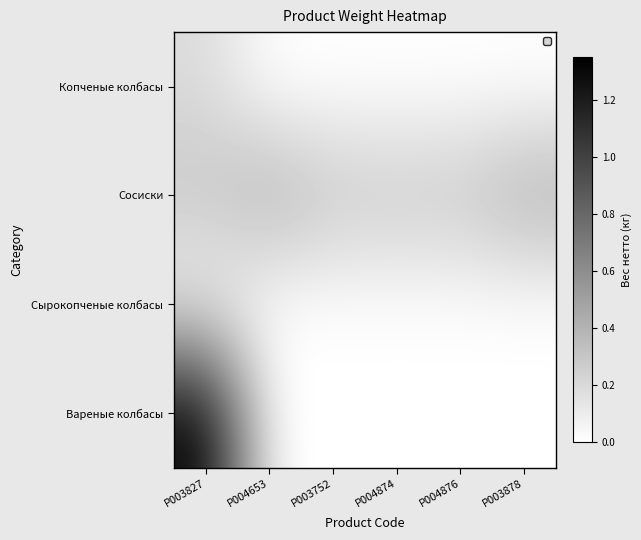

Reading right to left, what are all the values shown in this chart?

Копченые колбасы: P003878=0.0	P004876=0.0	P004874=0.0	P003752=0.0	P004653=0.0	P003827=0.2
Сосиски: P003878=0.4	P004876=0.3	P004874=0.3	P003752=0.3	P004653=0.4	P003827=0.3
Сырокопченые колбасы: P003878=0.0	P004876=0.0	P004874=0.0	P003752=0.0	P004653=0.0	P003827=0.1
Вареные колбасы: P003878=0.0	P004876=0.0	P004874=0.0	P003752=0.0	P004653=0.0	P003827=1.4